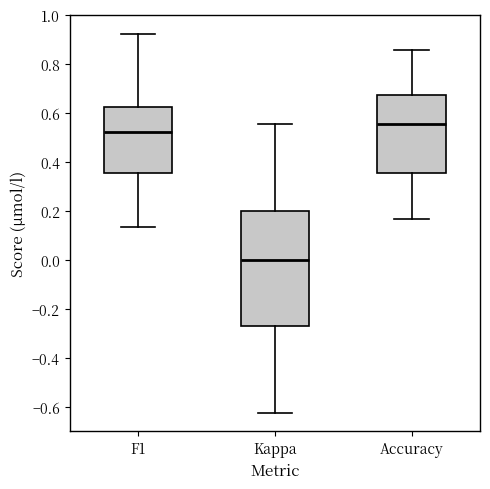

Which box has the highest median line?

Accuracy